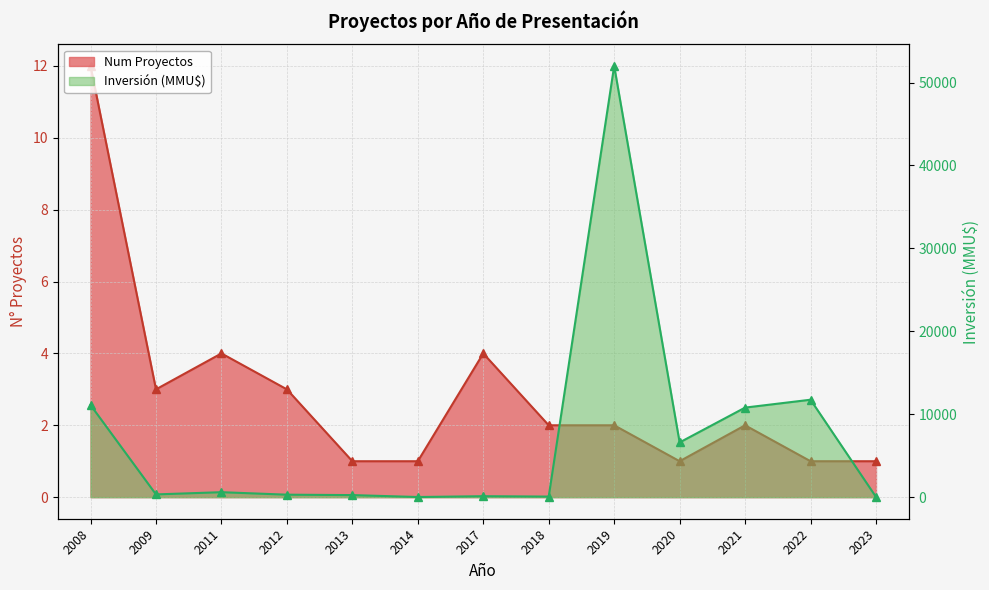

True or false: Inversión (MMU$) and Num Proyectos cross at least once.

False